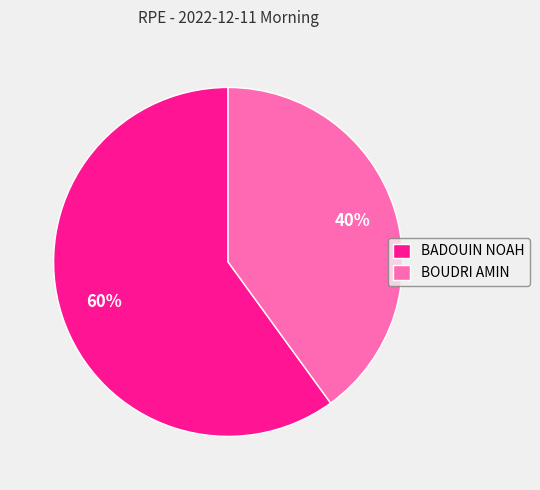

Between BADOUIN NOAH and BOUDRI AMIN, which is larger?

BADOUIN NOAH